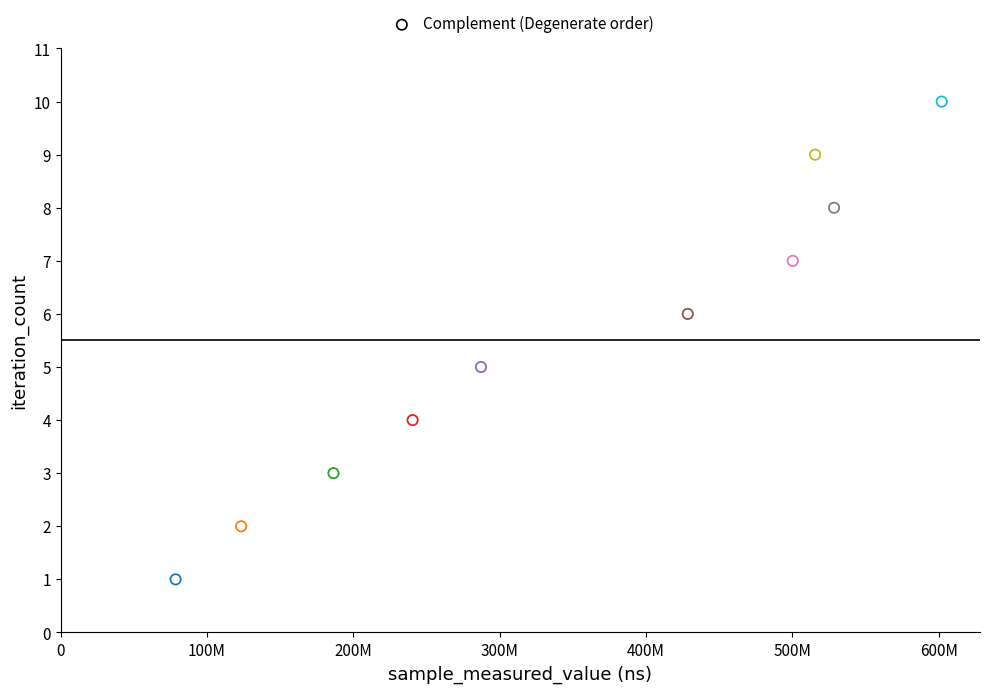

What is the average X value?

349178150